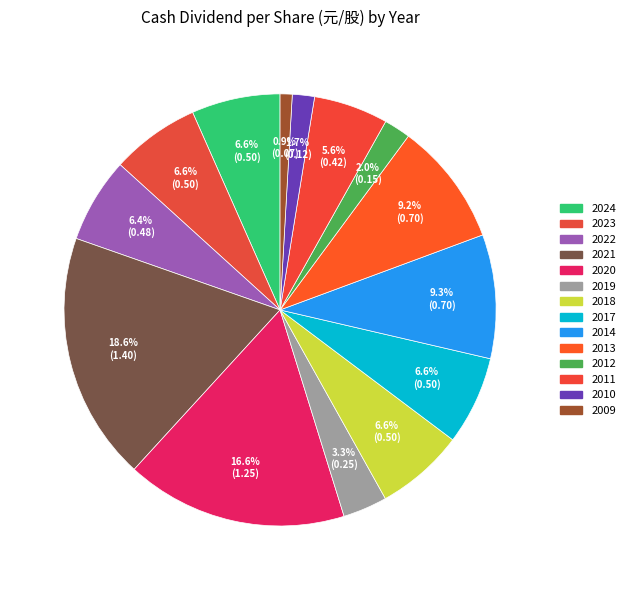

Is there a majority slice in this chart?

No